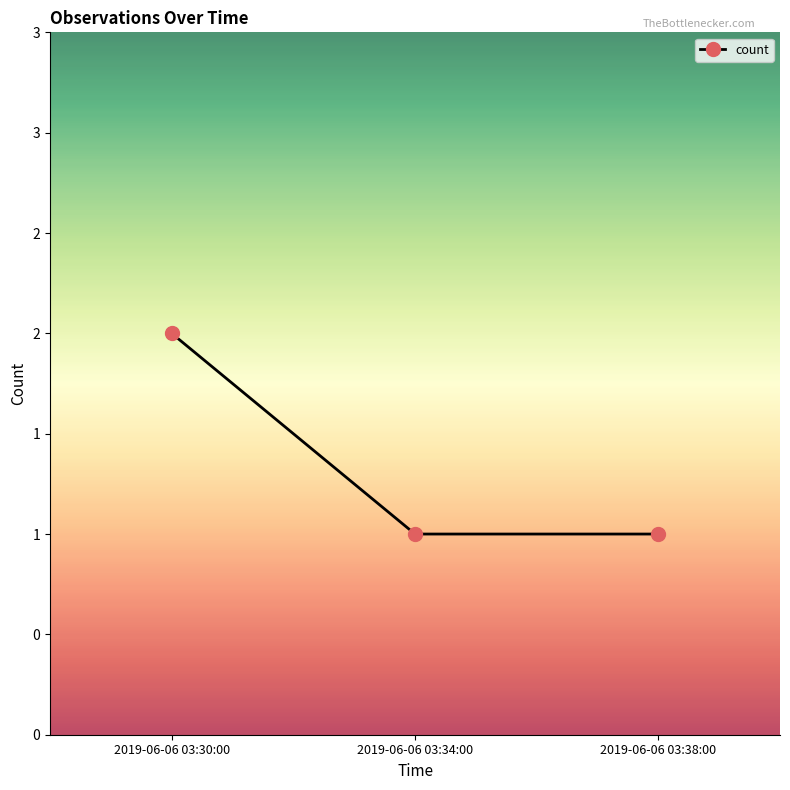

What is the greatest value displayed?

2